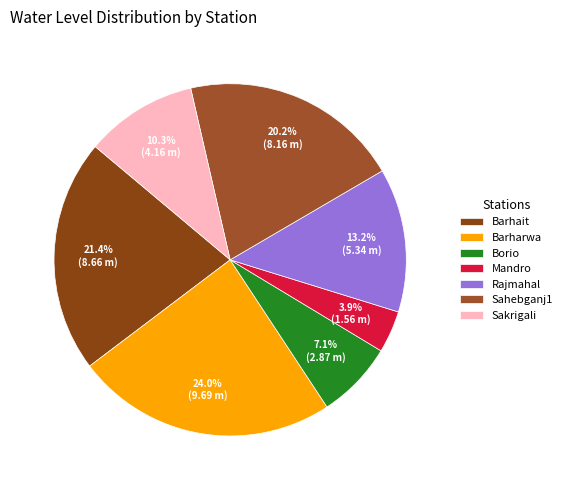

To the nearest percent, what percentage of the pie is Barharwa?

24%